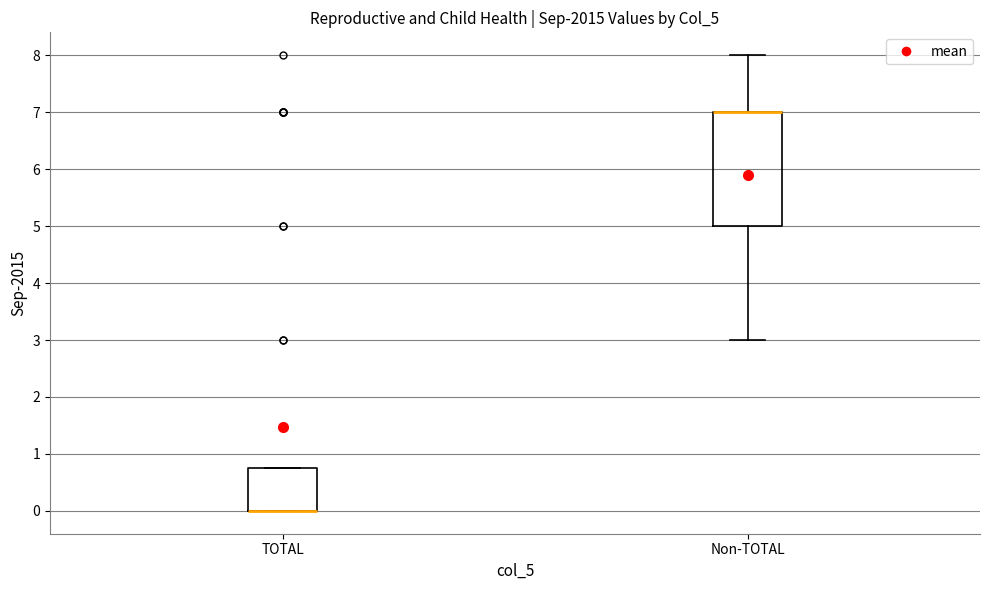

Where is the lower edge of the box for TOTAL on the y-axis? The values are not printed on the chart, so give them approximately, as read against the axis.

0.0